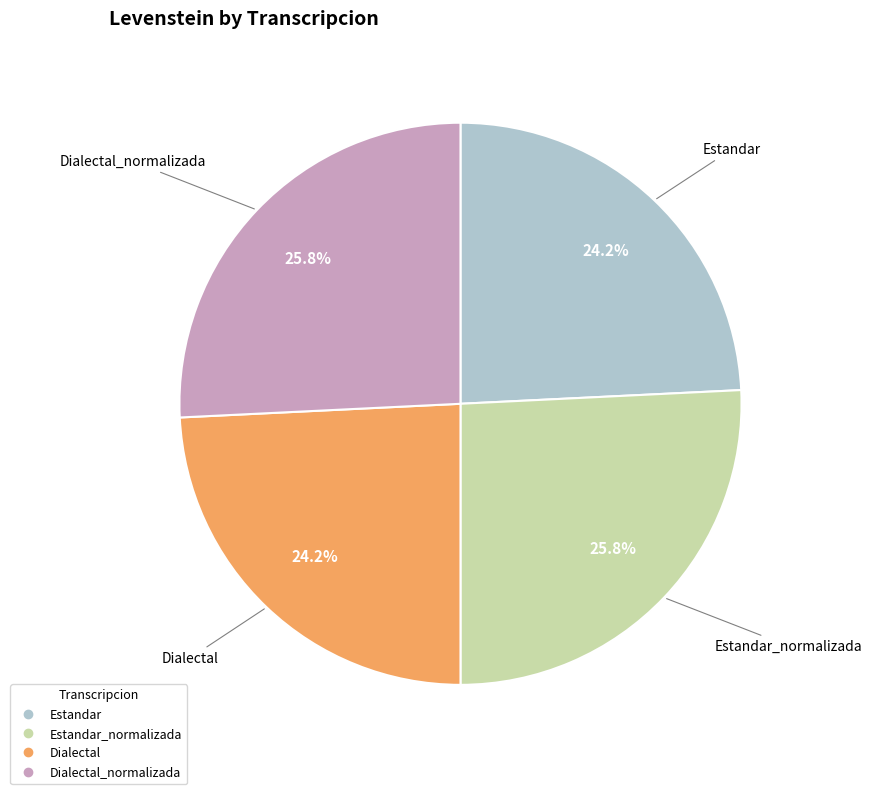

Is there any slice that represents more than half of the pie?

No